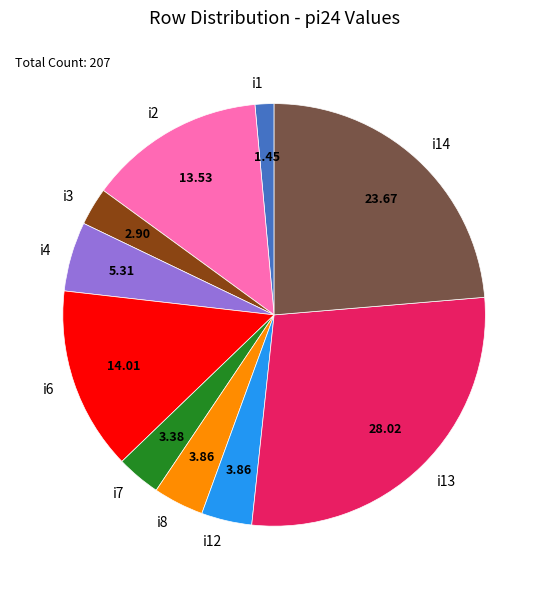

Do i1 and i4 together represent more than half of the pie?

No